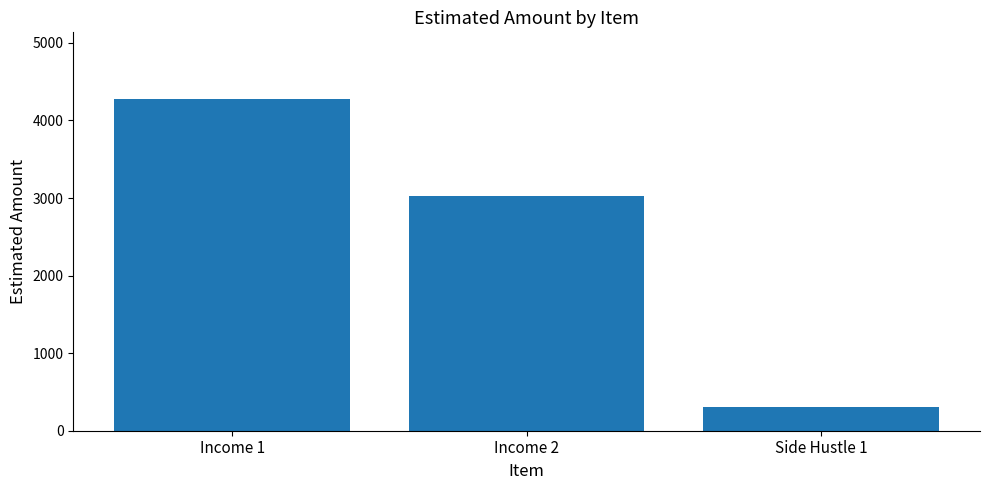

What is the ratio of the value at Income 2 to the value at Side Hustle 1?

10.1